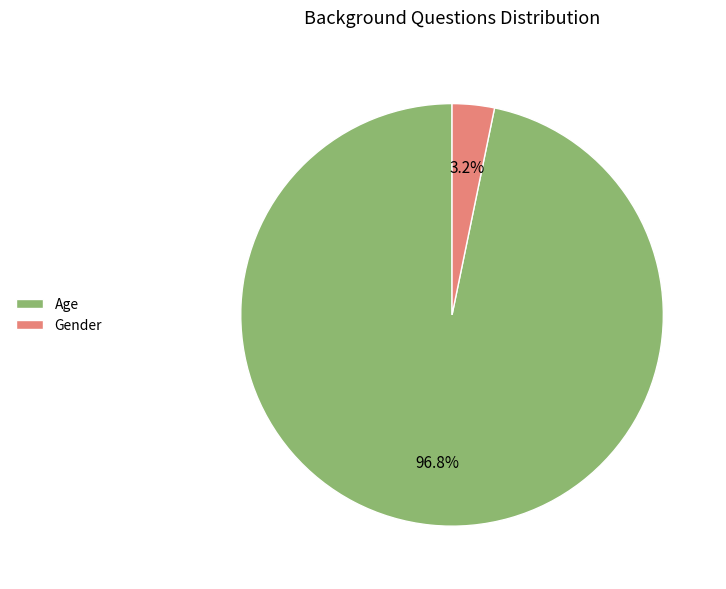

What is the smallest slice in the pie chart?

Gender